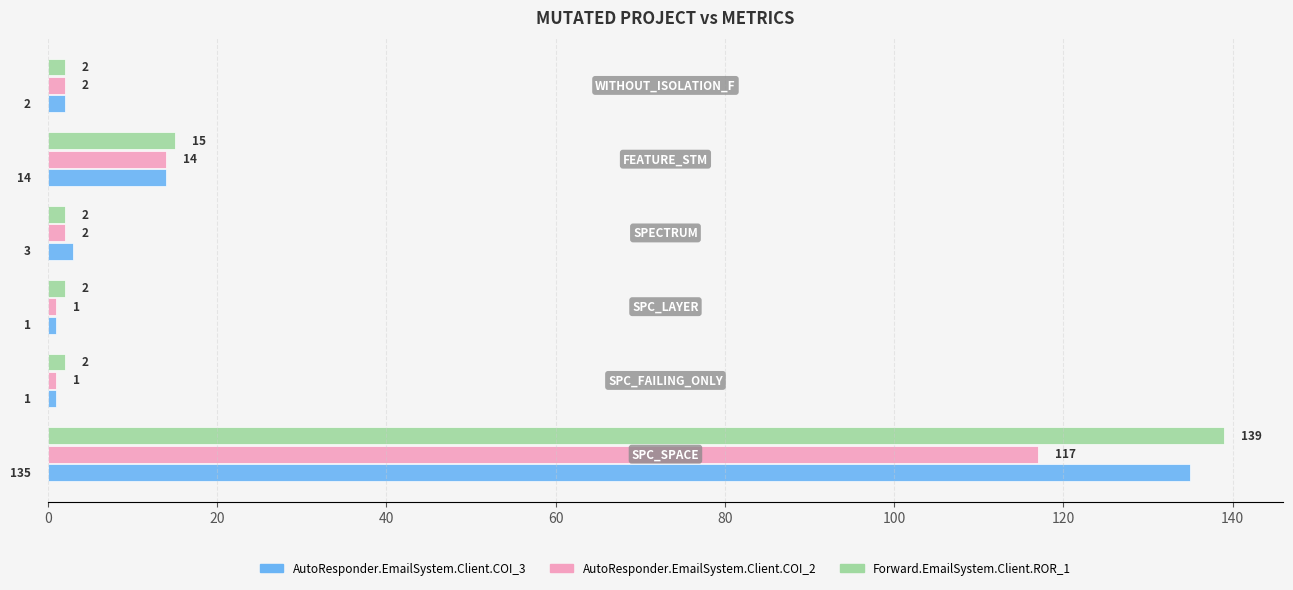

Which series has the largest total across all categories?

Forward.EmailSystem.Client.ROR_1